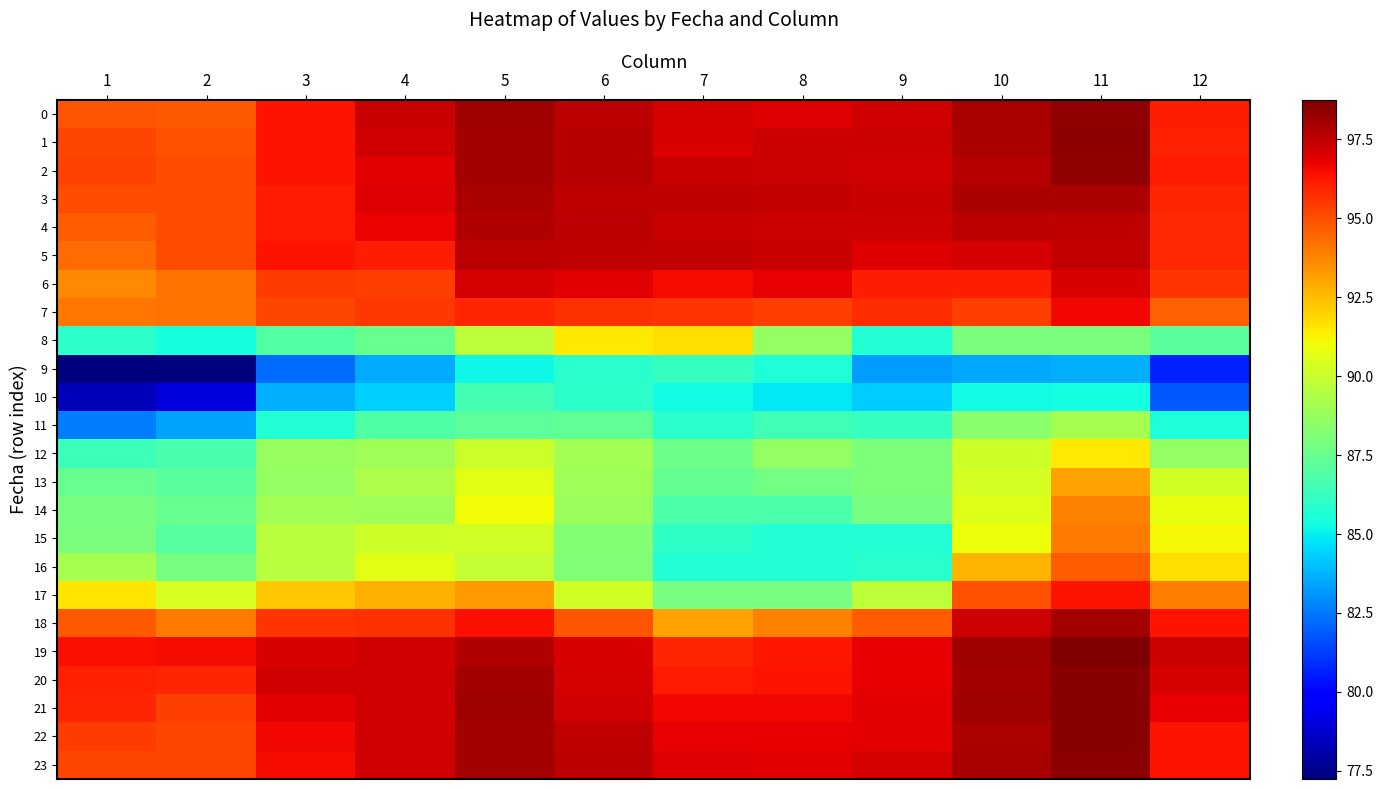

Reading left to right, what are all the values shown in this chart?

0: 1=94.9	2=94.8	3=96.3	4=97.3	5=98.1	6=97.6	7=97.1	8=97.0	9=97.2	10=97.9	11=98.4	12=96.1
1: 1=95.2	2=94.9	3=96.3	4=97.2	5=98.0	6=97.7	7=97.1	8=97.3	9=97.3	10=97.9	11=98.5	12=96.0
2: 1=95.3	2=95.0	3=96.4	4=96.9	5=98.1	6=97.7	7=97.4	8=97.3	9=97.2	10=97.7	11=98.3	12=96.2
3: 1=95.1	2=95.0	3=96.2	4=96.9	5=97.9	6=97.5	7=97.5	8=97.5	9=97.4	10=97.9	11=97.9	12=96.0
4: 1=94.7	2=95.0	3=96.2	4=96.7	5=97.8	6=97.6	7=97.4	8=97.3	9=97.3	10=97.6	11=97.6	12=95.8
5: 1=94.3	2=95.0	3=96.3	4=96.1	5=97.6	6=97.6	7=97.5	8=97.3	9=97.0	10=97.1	11=97.4	12=95.8
6: 1=93.7	2=94.2	3=95.5	4=95.4	5=97.1	6=96.8	7=96.5	8=96.8	9=96.1	10=96.1	11=97.0	12=95.6
7: 1=94.1	2=94.2	3=95.2	4=95.5	5=96.0	6=95.7	7=95.6	8=95.4	9=95.7	10=95.3	11=96.6	12=94.6
8: 1=86.0	2=85.4	3=87.0	4=87.4	5=89.7	6=91.5	7=91.8	8=88.6	9=85.7	10=87.9	11=88.0	12=87.1
9: 1=77.2	2=77.3	3=82.2	4=83.6	5=85.2	6=85.8	7=86.2	8=85.6	9=83.3	10=83.5	11=83.6	12=80.7
10: 1=78.4	2=79.1	3=83.7	4=84.3	5=86.6	6=85.9	7=85.3	8=84.9	9=84.2	10=85.2	11=85.4	12=81.8
11: 1=82.6	2=83.5	3=85.7	4=86.8	5=87.2	6=87.3	7=85.8	8=86.5	9=86.2	10=88.4	11=89.1	12=85.5
12: 1=86.4	2=86.7	3=88.7	4=89.0	5=90.0	6=89.0	7=87.6	8=88.6	9=88.1	10=90.1	11=91.5	12=88.7
13: 1=87.5	2=87.1	3=88.7	4=89.3	5=90.6	6=89.0	7=87.4	8=87.8	9=88.0	10=90.3	11=93.1	12=90.2
14: 1=87.9	2=87.4	3=89.0	4=88.9	5=91.1	6=88.8	7=86.8	8=86.8	9=87.9	10=90.6	11=93.9	12=90.8
15: 1=88.0	2=87.1	3=89.6	4=90.1	5=90.2	6=88.2	7=86.0	8=85.6	9=85.7	10=91.0	11=94.0	12=91.1
16: 1=89.2	2=87.9	3=89.6	4=90.6	5=89.9	6=88.1	7=85.7	8=85.7	9=85.9	10=92.7	11=94.7	12=91.7
17: 1=91.6	2=90.4	3=92.2	4=92.7	5=93.3	6=90.3	7=87.8	8=87.8	9=89.7	10=95.0	11=96.3	12=93.9
18: 1=94.7	2=94.0	3=95.6	4=95.7	5=96.5	6=94.8	7=93.1	8=93.8	9=94.7	10=97.3	11=98.1	12=96.4
19: 1=96.4	2=96.5	3=97.1	4=97.2	5=97.8	6=97.0	7=95.9	8=96.3	9=96.8	10=98.1	11=98.8	12=97.3
20: 1=96.0	2=95.9	3=97.2	4=97.2	5=98.0	6=97.1	7=96.2	8=96.4	9=96.8	10=98.0	11=98.6	12=97.1
21: 1=96.0	2=95.4	3=96.9	4=97.2	5=98.1	6=97.2	7=96.6	8=96.6	9=96.9	10=98.1	11=98.6	12=96.8
22: 1=95.5	2=95.2	3=96.6	4=97.2	5=98.0	6=97.5	7=96.8	8=96.8	9=96.9	10=97.9	11=98.5	12=96.3
23: 1=95.2	2=95.2	3=96.5	4=97.2	5=98.0	6=97.6	7=97.0	8=96.8	9=97.1	10=98.0	11=98.5	12=96.3